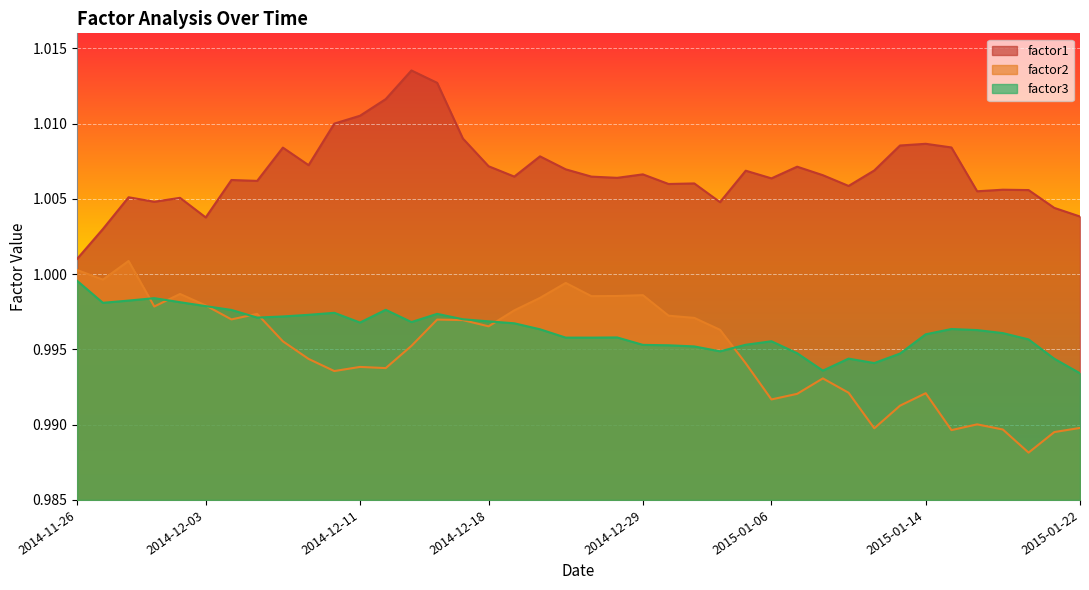

What is the approximate value of factor3 at 2015-01-15?

1.0